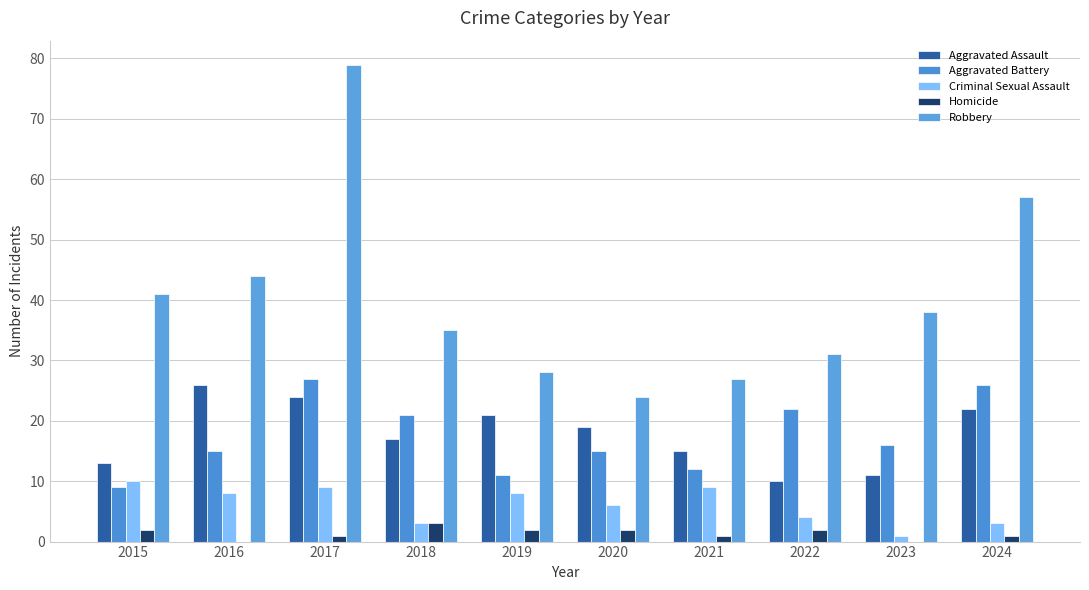

Is the value of Aggravated Battery at 2019 greater than the value of Robbery at 2021?

No